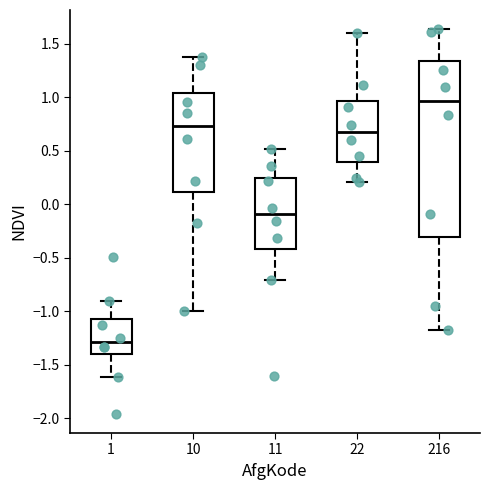

Which box's median line is the lowest?

1